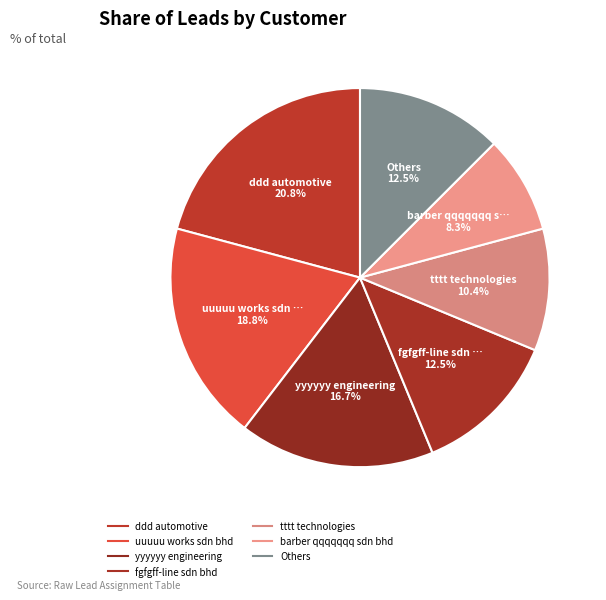

How many segments does this pie chart have?

7